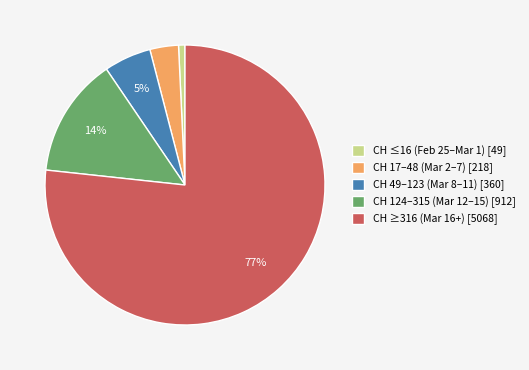

How many slices are in this pie chart?

5